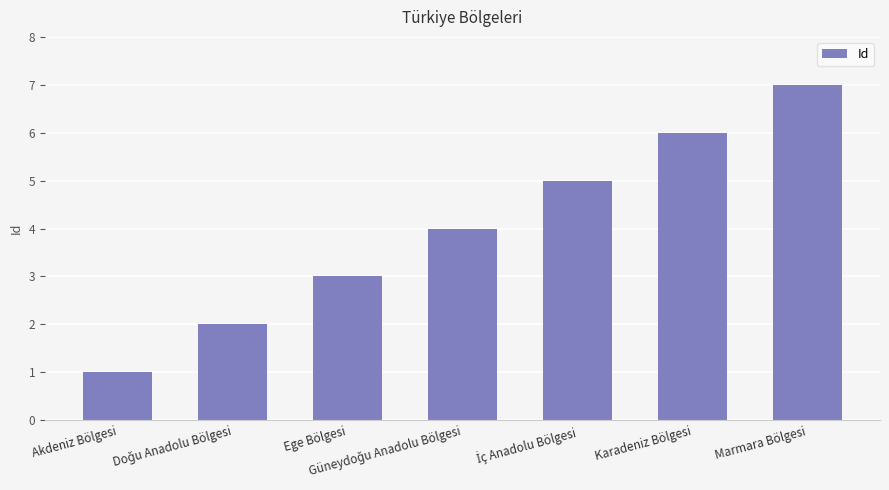

Which has a higher value, Marmara Bölgesi or Akdeniz Bölgesi?

Marmara Bölgesi